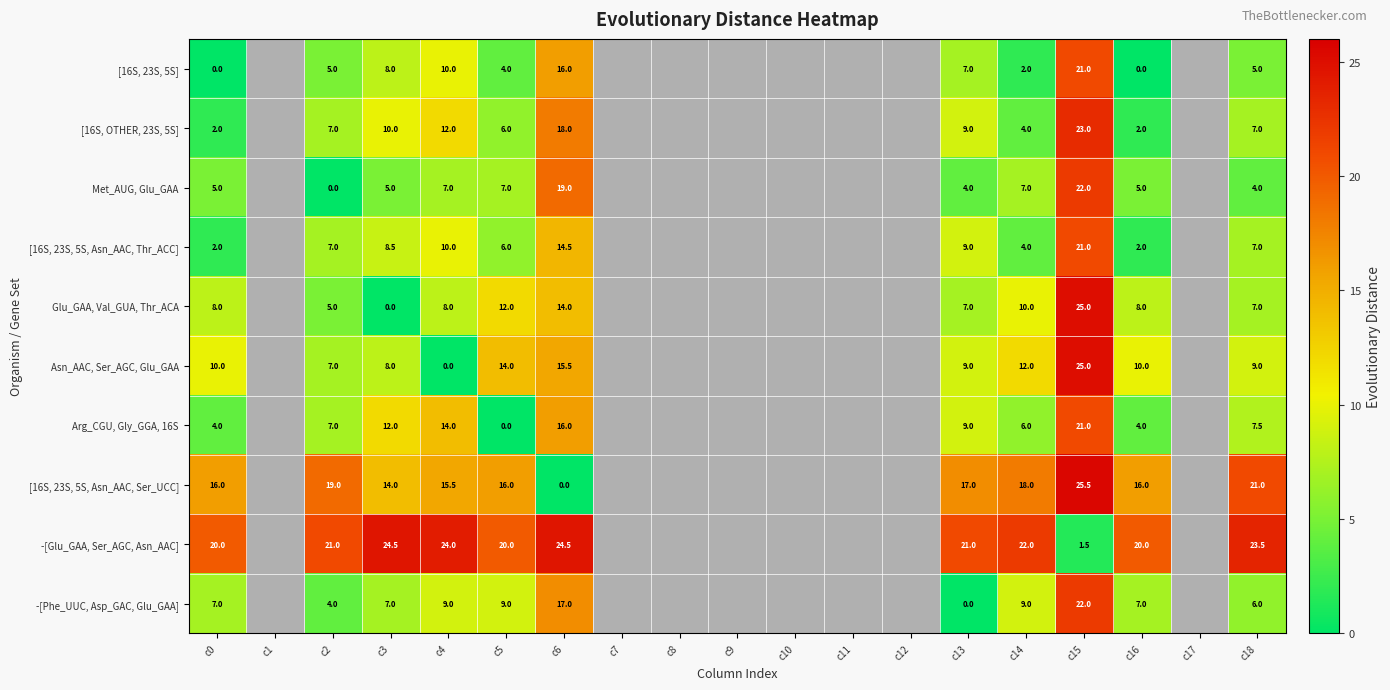

At how many categories does at least one series exceed -200?

11